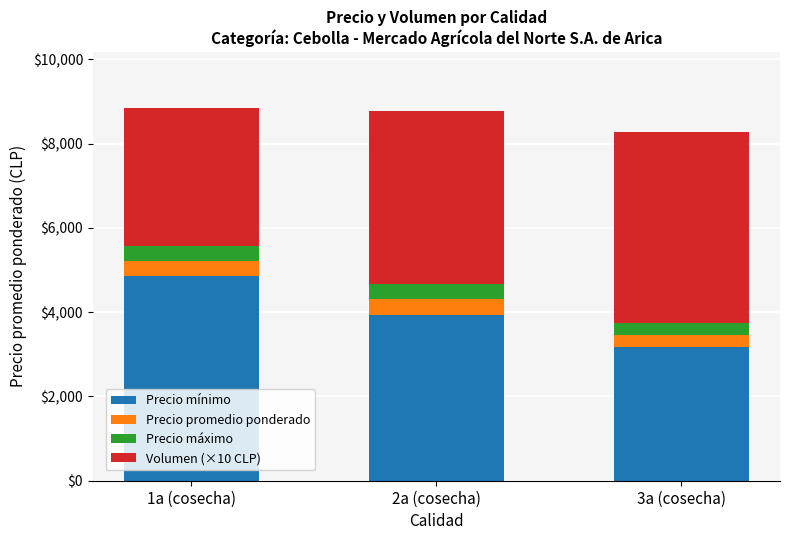

What is the total value across all series at 3a (cosecha)?

8270